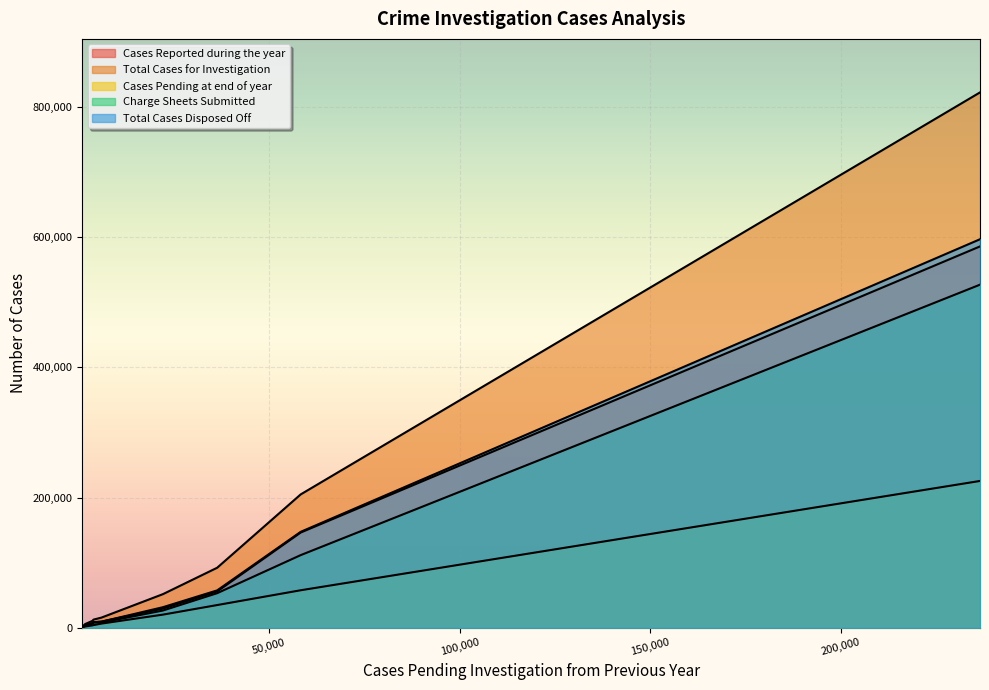

What is the minimum value shown in the chart?

446